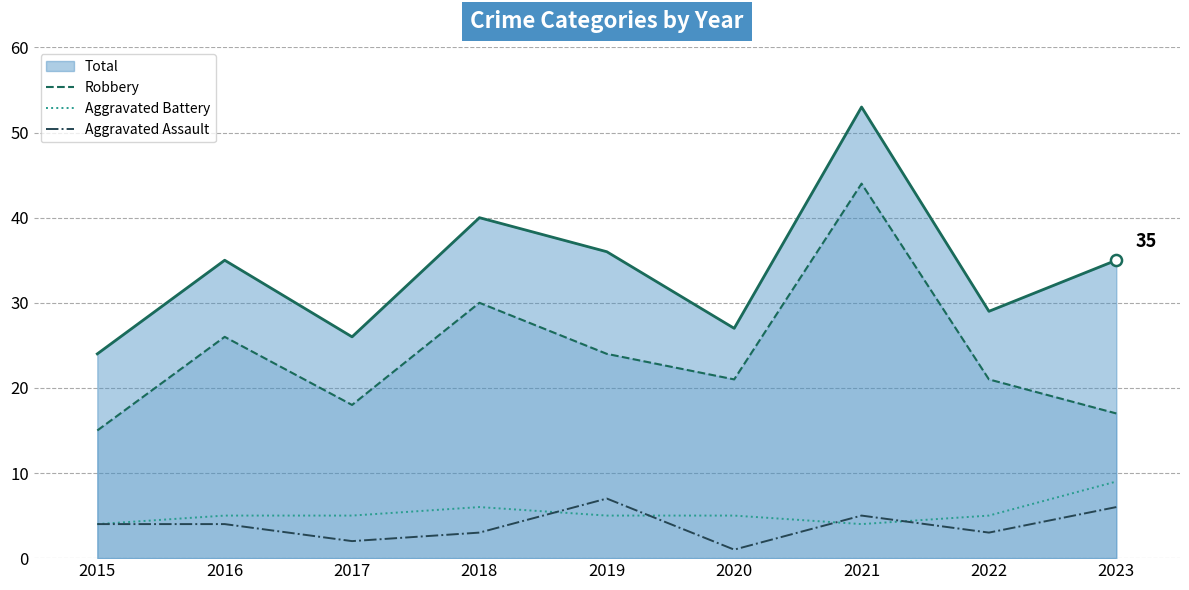

At which label does Aggravated Assault first exceed 4?

2019